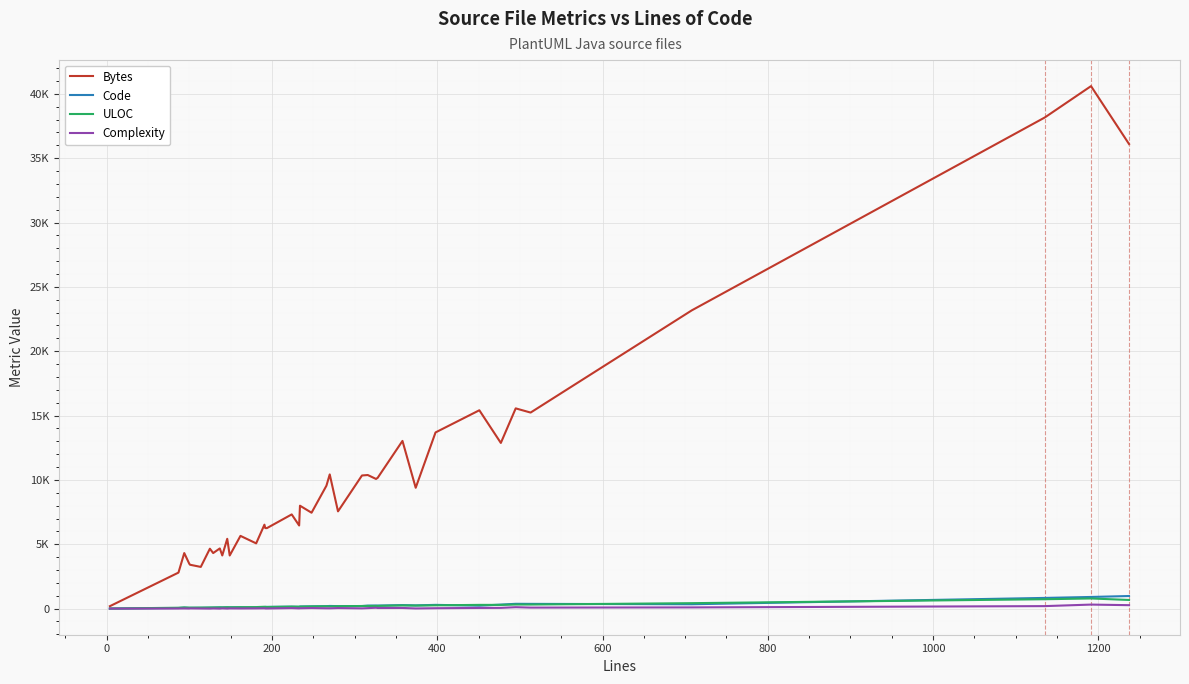

What are all the series names shown in the legend?

Bytes, Code, ULOC, Complexity